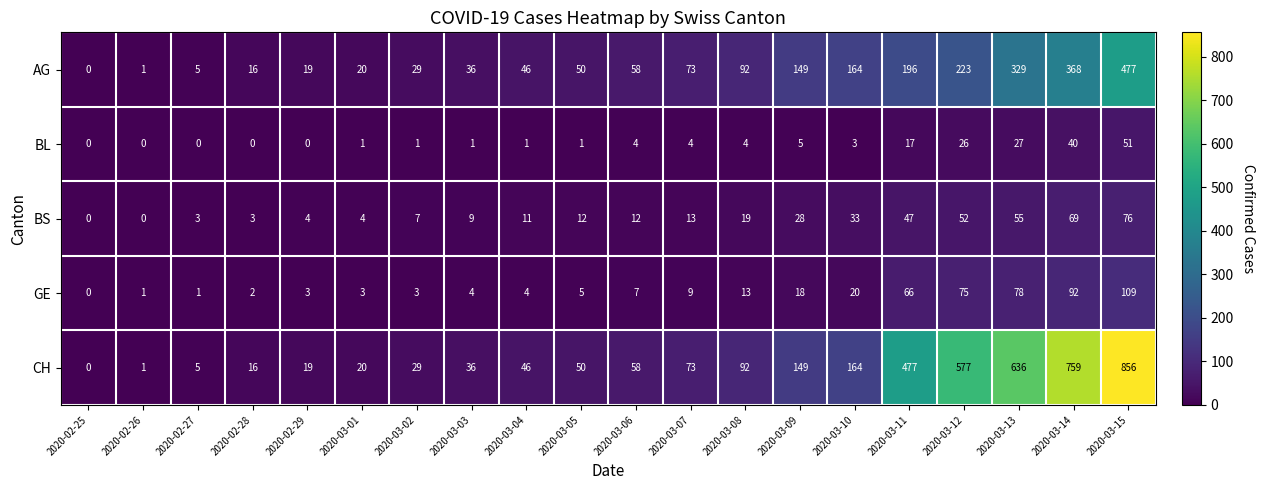

What is the maximum value for BL?

51